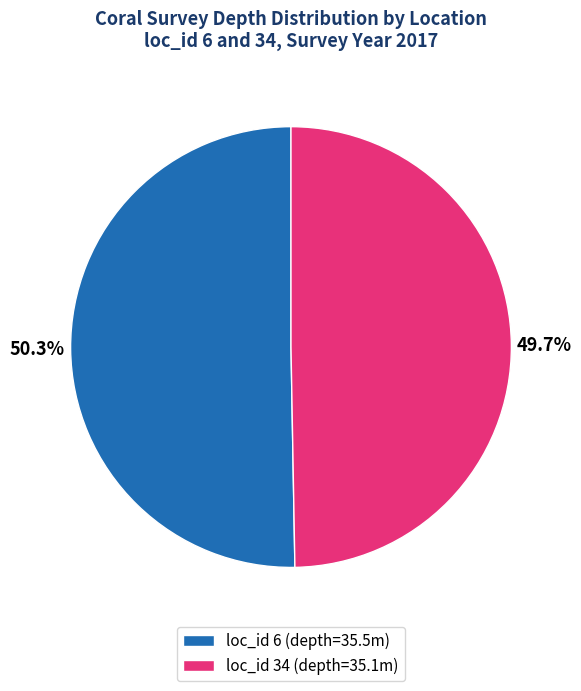

Between loc_id 6 (depth=35.5m) and loc_id 34 (depth=35.1m), which is larger?

loc_id 6 (depth=35.5m)